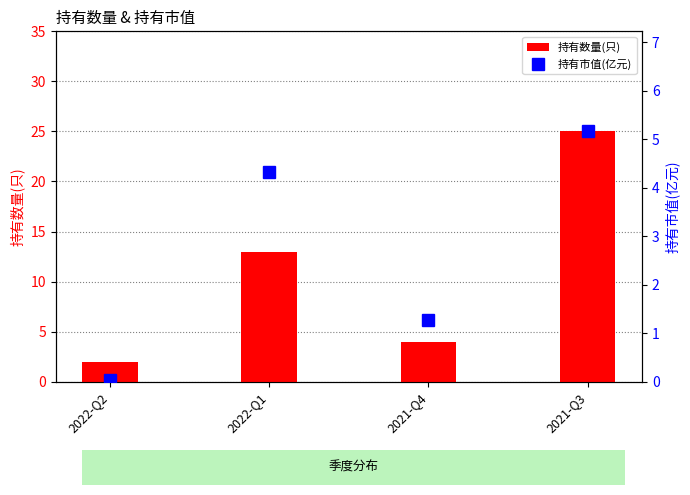

Where is 持有市值(亿元) nearest to the value 2?

2021-Q4